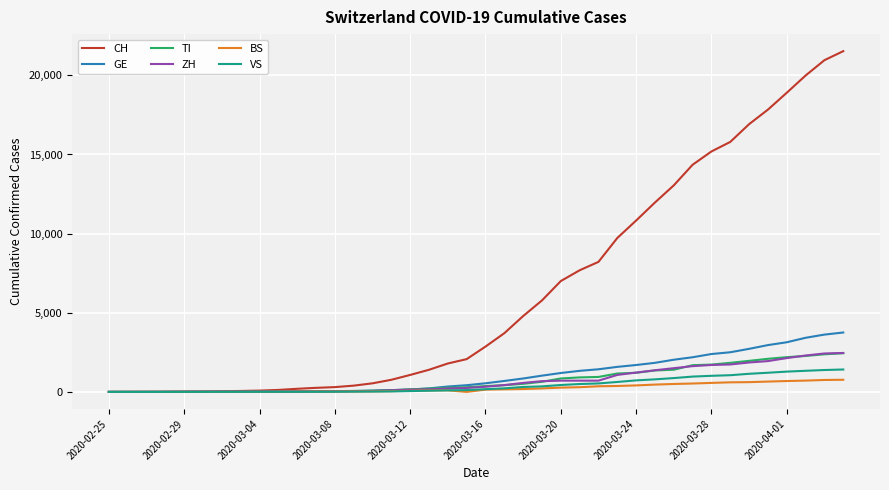

What is the maximum value for CH?

21529